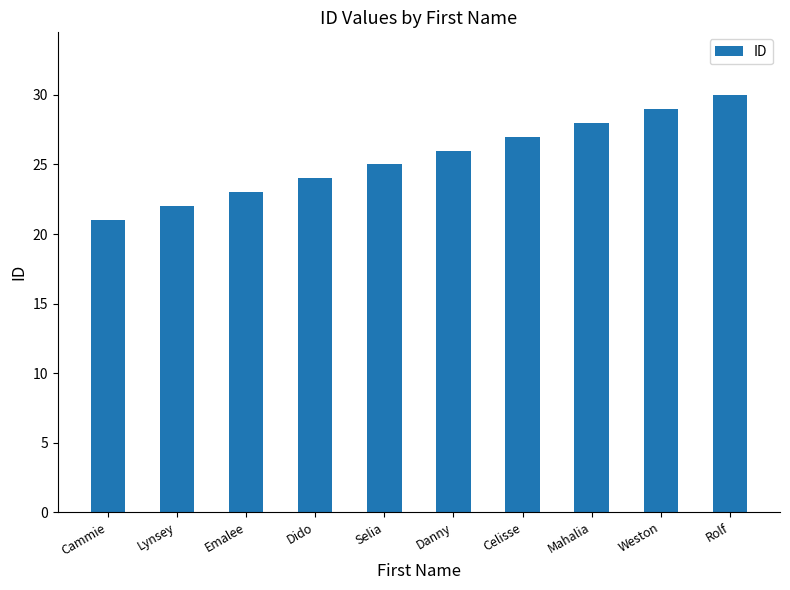

How many data points does each series have?

10